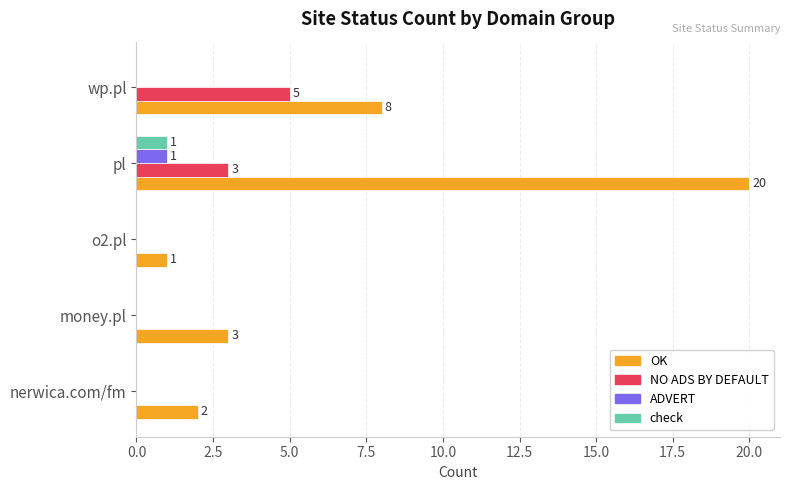

True or false: check has a value of 1 at pl.

True